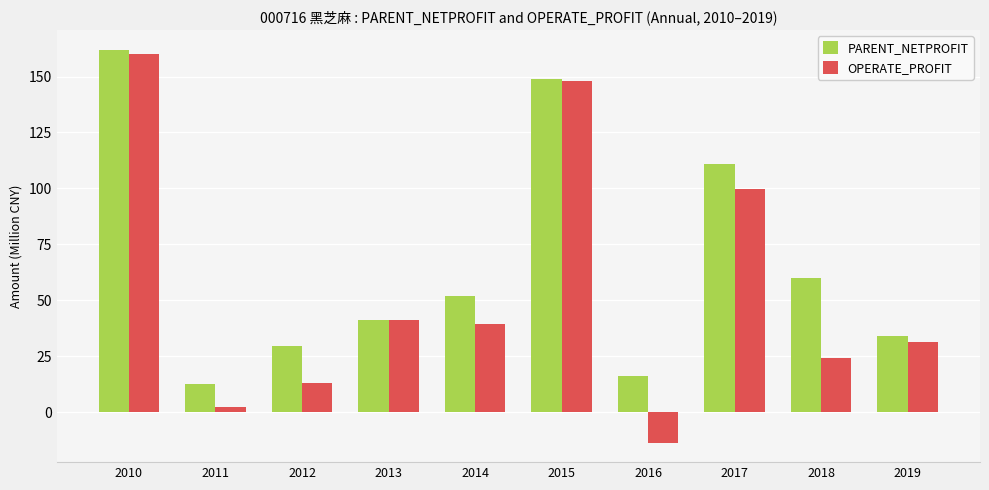

Where is OPERATE_PROFIT nearest to the value 73?

2017